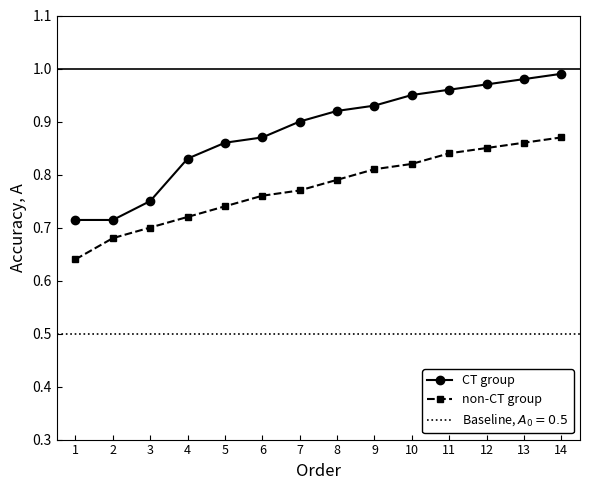

At 9, list the series in order from smallest to largest.

non-CT group, CT group